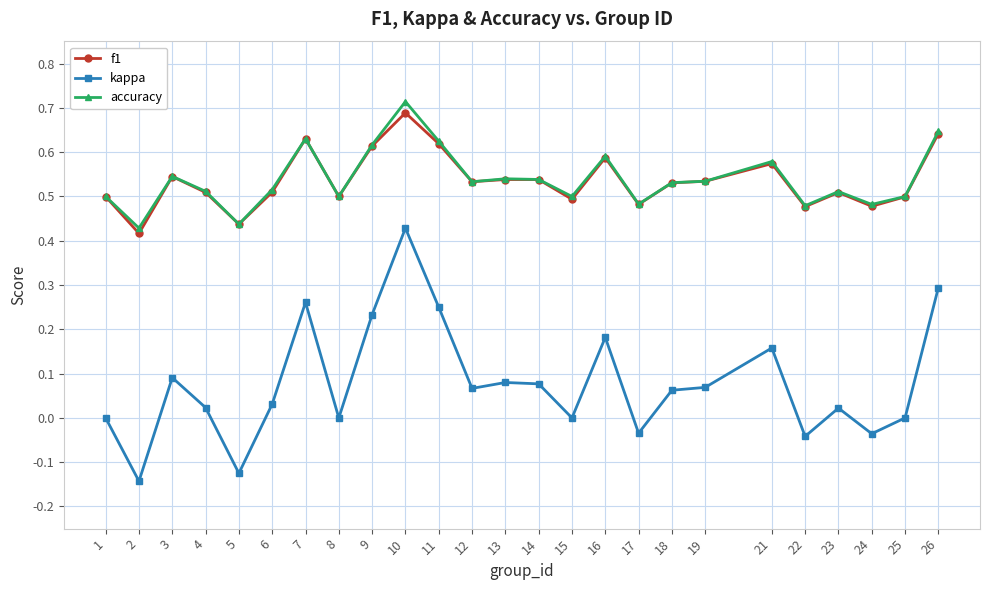

Which category has the highest value across all series?

10